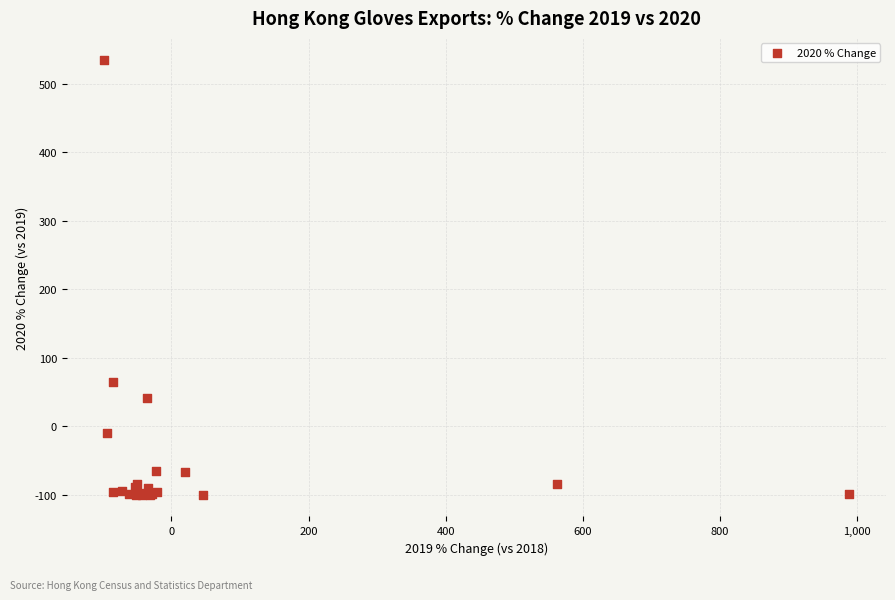

What Y value in the scatter plot is closest to 217?

64.4